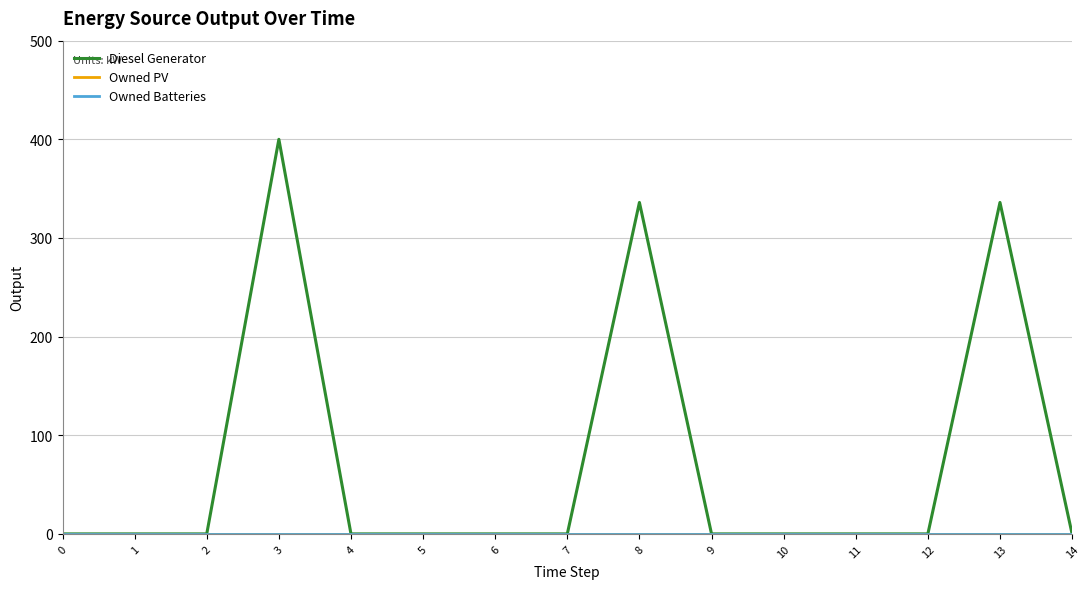

How many lines are shown in the chart?

3